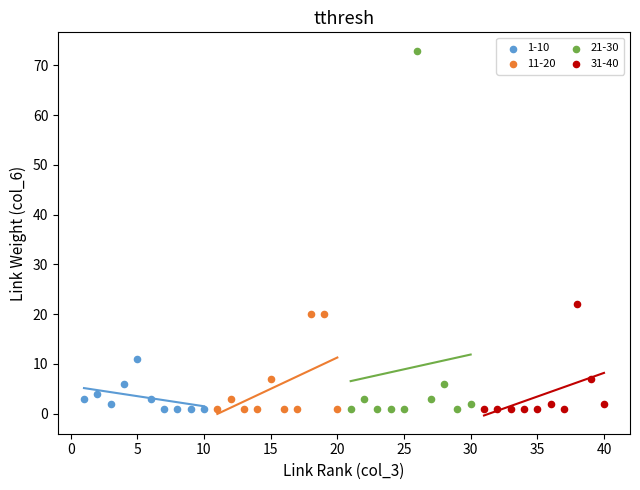

Which series contains the highest Y value?

21-30